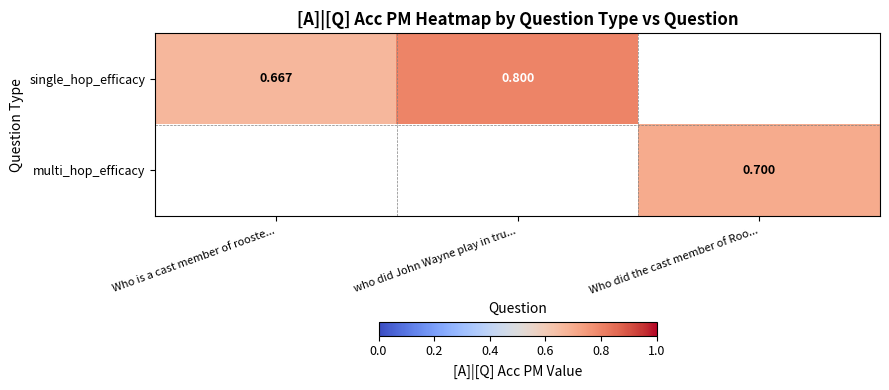

The value of single_hop_efficacy at Who is a cast member of rooste... is 0.7. True or false?

True